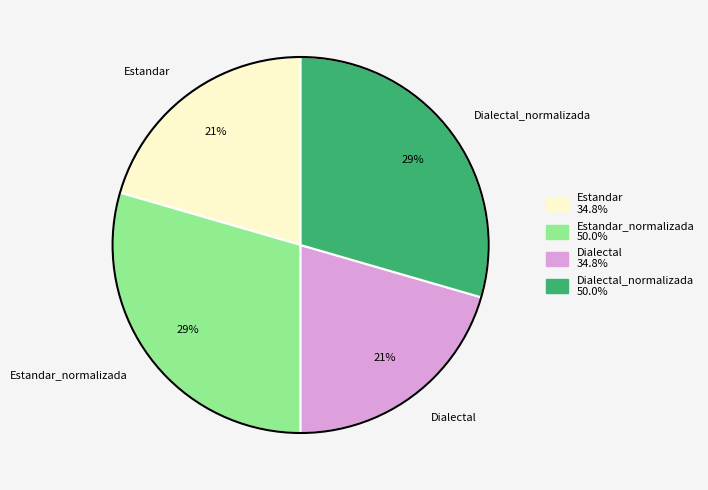

Does any single category account for the majority?

No